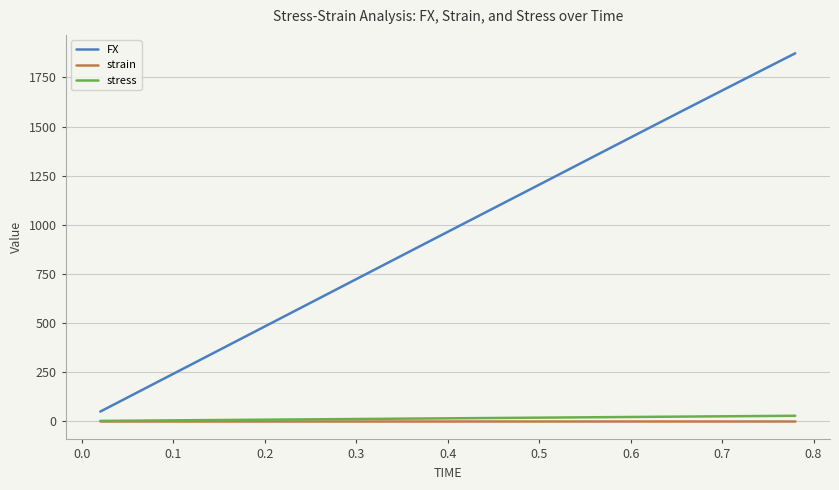

Which series has the widest spread of values?

FX